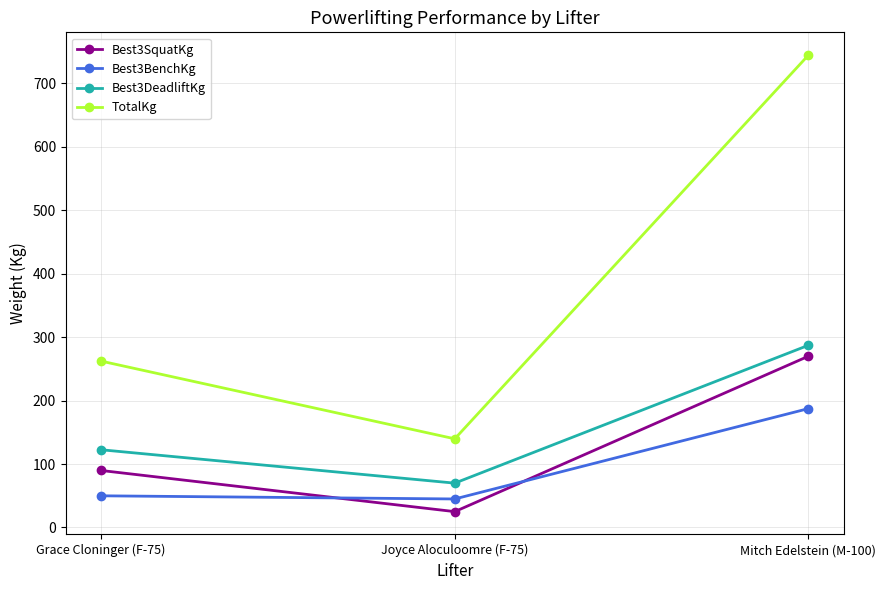

Count the number of categories in the chart.

3